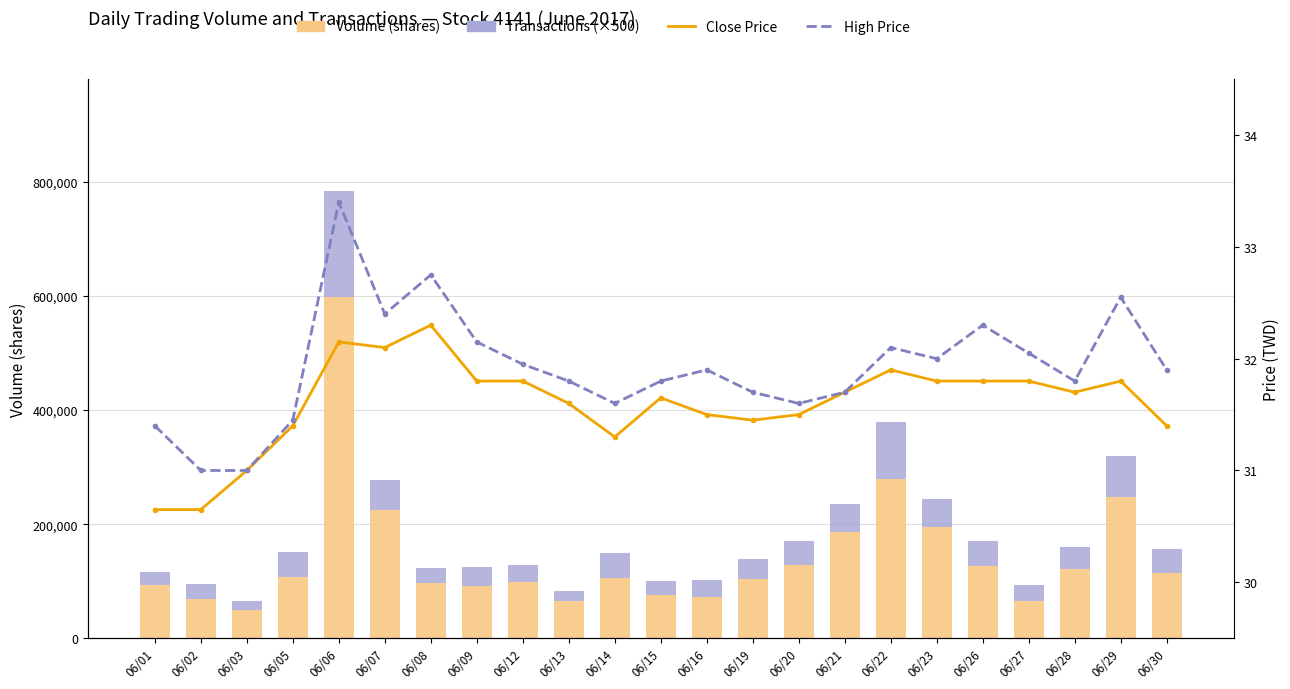

Reading left to right, transcribe all the data shown in this chart.

Volume (shares): 06/01=93075.0	06/02=68600.0	06/03=49000.0	06/05=107304.0	06/06=598323.0	06/07=225240.0	06/08=96000.0	06/09=91140.0	06/12=99060.0	06/13=65120.0	06/14=106120.0	06/15=75060.0	06/16=73000.0	06/19=103060.0	06/20=129102.0	06/21=186150.0	06/22=280000.0	06/23=195450.0	06/26=126221.0	06/27=65720.0	06/28=121000.0	06/29=248060.0	06/30=115060.0
Transactions (×500): 06/01=22500.0	06/02=26500.0	06/03=16500.0	06/05=43000.0	06/06=186000.0	06/07=53000.0	06/08=27000.0	06/09=34500.0	06/12=29500.0	06/13=17500.0	06/14=43000.0	06/15=25000.0	06/16=28500.0	06/19=35000.0	06/20=40500.0	06/21=48500.0	06/22=100000.0	06/23=48500.0	06/26=45000.0	06/27=27000.0	06/28=38500.0	06/29=71500.0	06/30=42000.0
Close Price (¥): 06/01=30.6	06/02=30.6	06/03=31.0	06/05=31.4	06/06=32.1	06/07=32.1	06/08=32.3	06/09=31.8	06/12=31.8	06/13=31.6	06/14=31.3	06/15=31.6	06/16=31.5	06/19=31.4	06/20=31.5	06/21=31.7	06/22=31.9	06/23=31.8	06/26=31.8	06/27=31.8	06/28=31.7	06/29=31.8	06/30=31.4
High Price (¥): 06/01=31.4	06/02=31.0	06/03=31.0	06/05=31.4	06/06=33.4	06/07=32.4	06/08=32.8	06/09=32.1	06/12=31.9	06/13=31.8	06/14=31.6	06/15=31.8	06/16=31.9	06/19=31.7	06/20=31.6	06/21=31.7	06/22=32.1	06/23=32.0	06/26=32.3	06/27=32.0	06/28=31.8	06/29=32.5	06/30=31.9